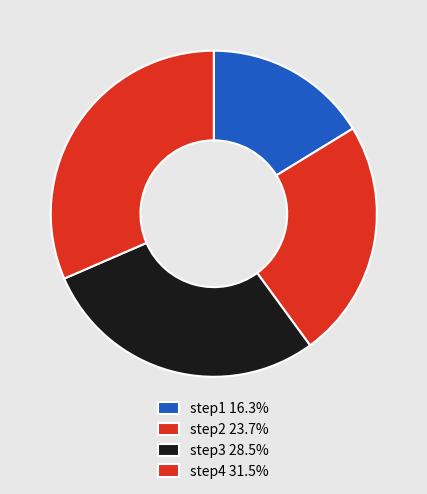

Is step1 the majority of the pie?

No